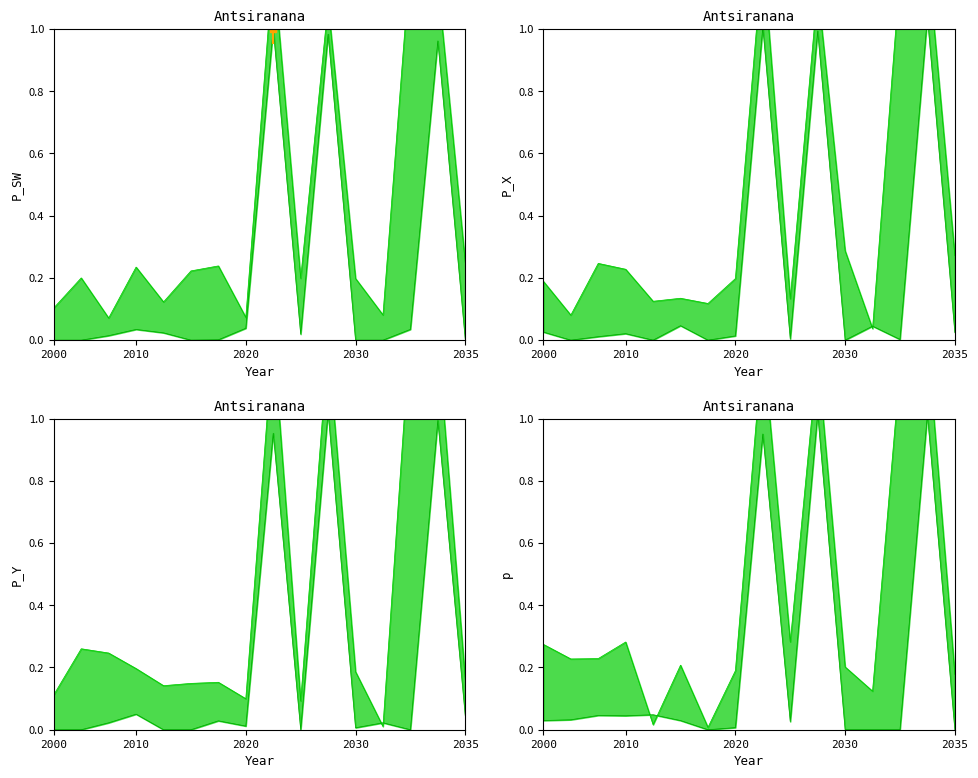

What is the difference between the values at 2035 and 2010?

0.2